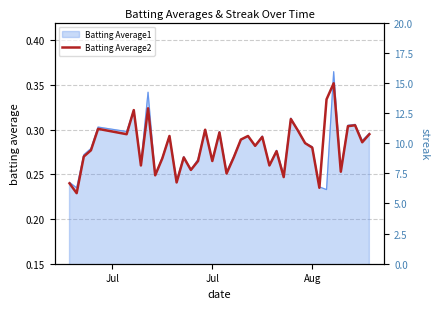

How many points are lower than both their immediate neighbors (excluding endpoints)?

14